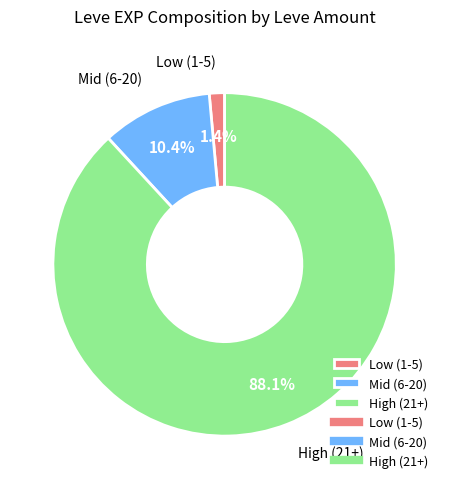

Is there a majority slice in this chart?

Yes